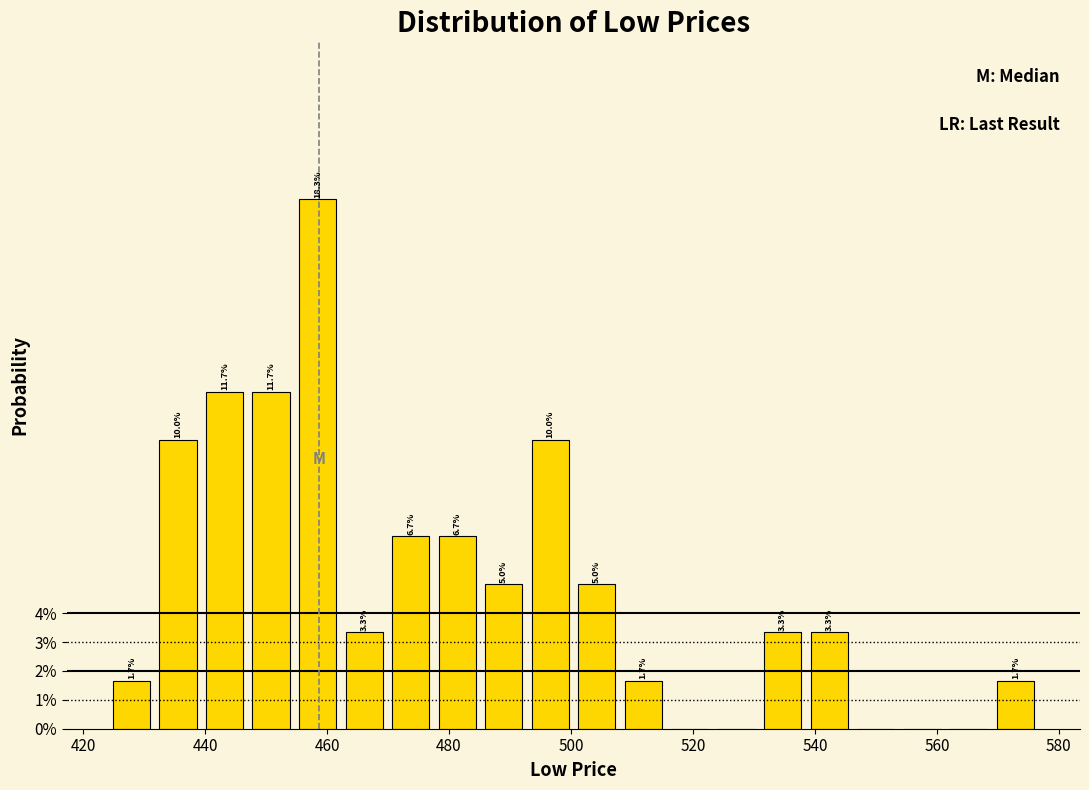

Read against the x-axis, roughly where is the centre of the tallest bar?

458